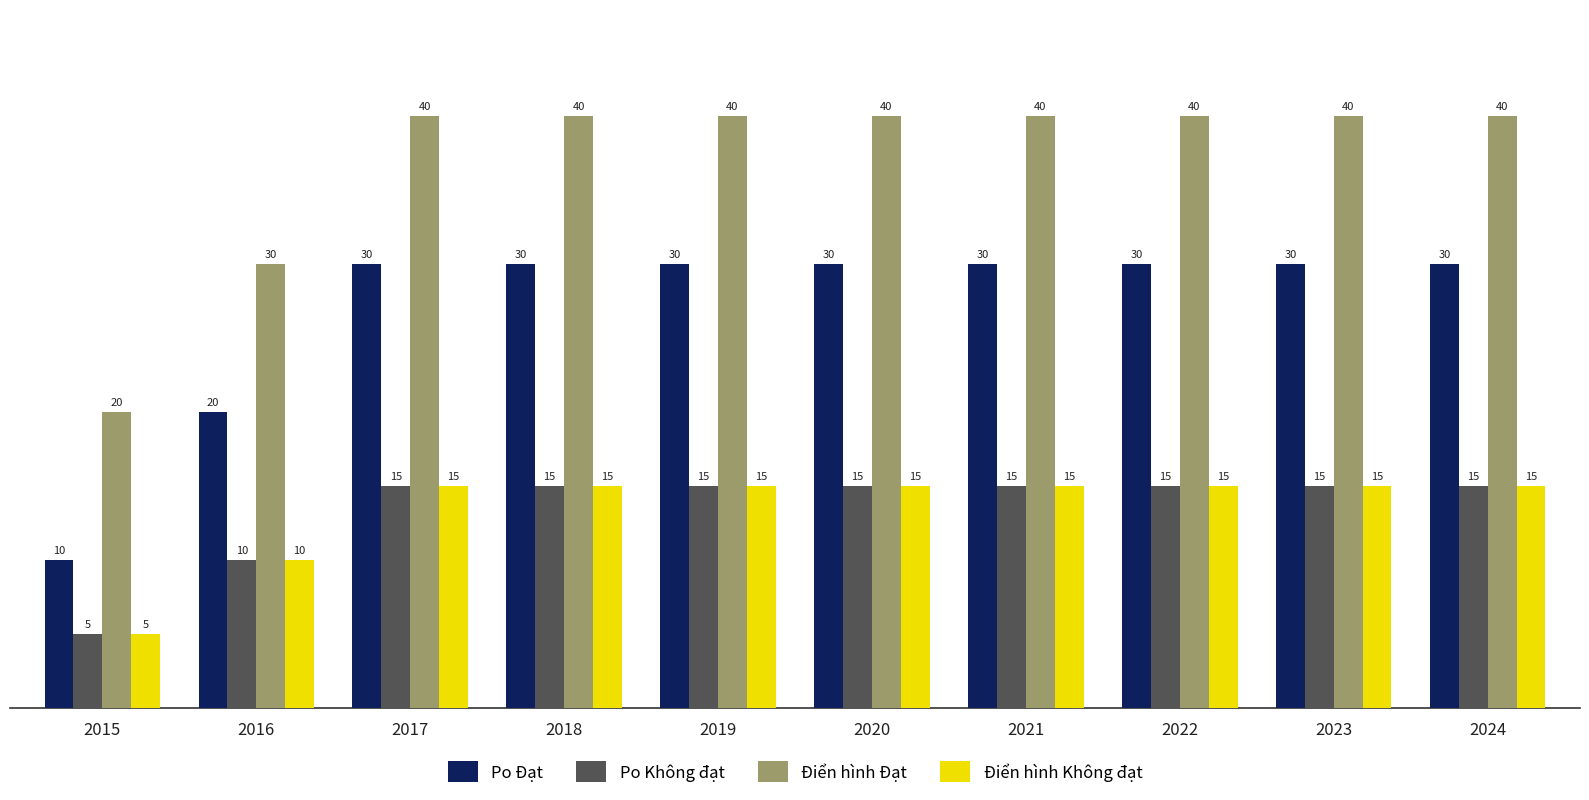

What is the smallest value displayed?

5